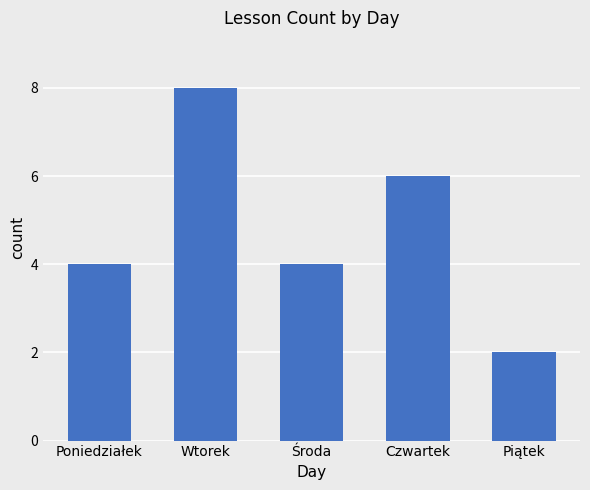

How many bars are there in total?

5